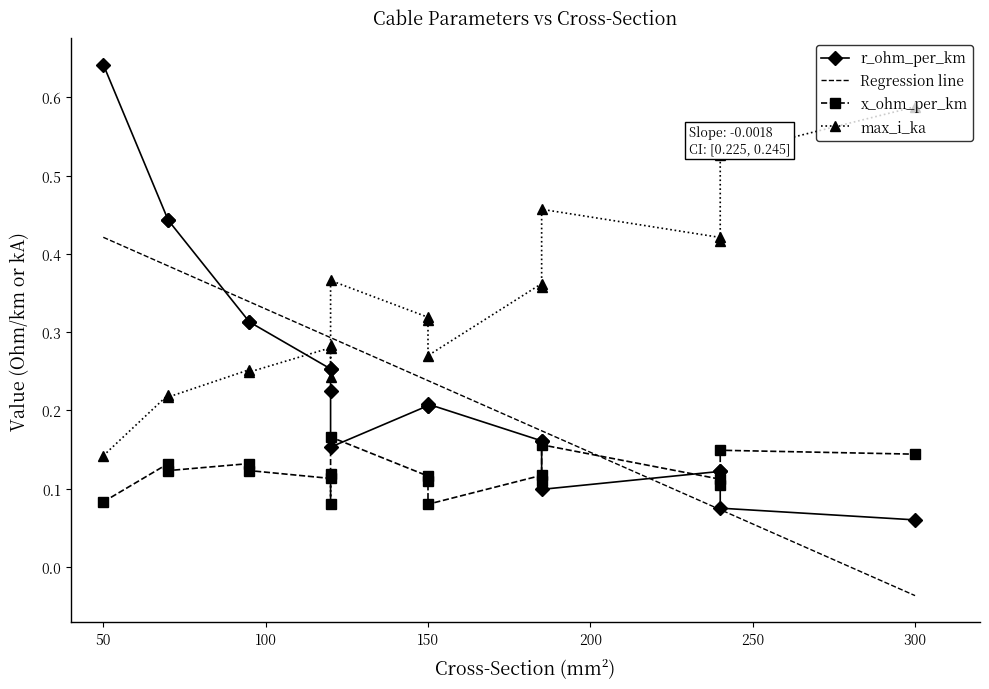

Read the max_i_ka value at 240.

0.5